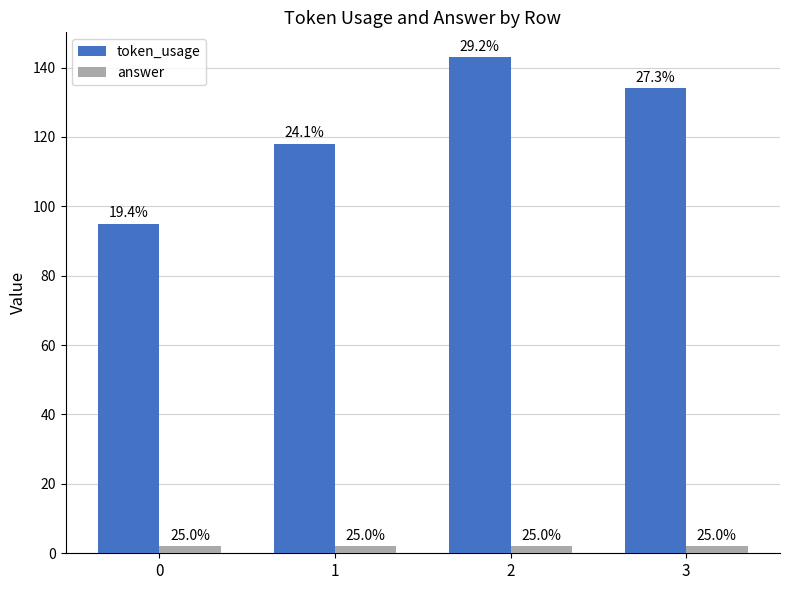

Are the bars horizontal?

No